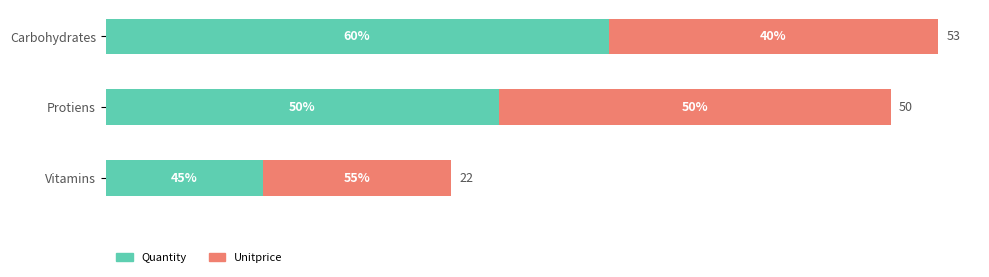

What is the spread (max minus min) of values at Carbohydrates?

11